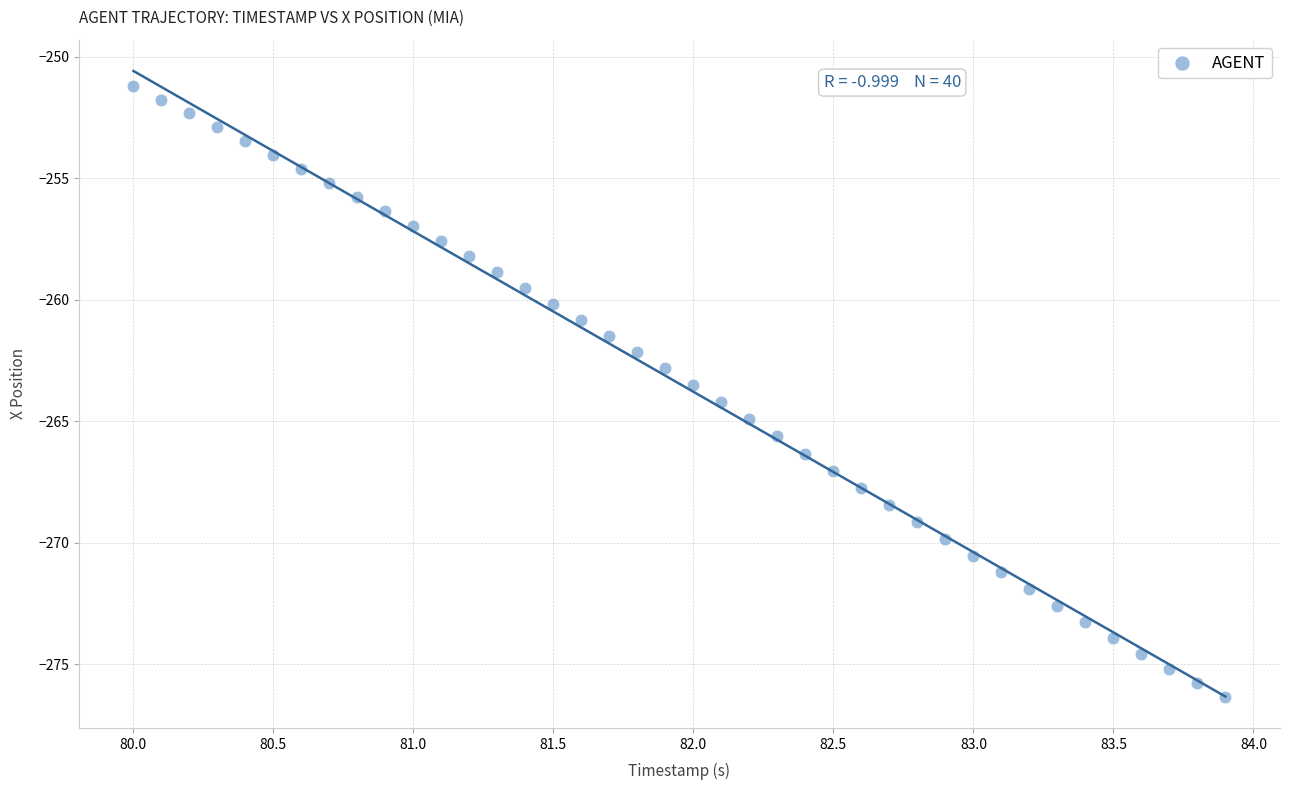

What is the range of X values (max minus min)?

3.9